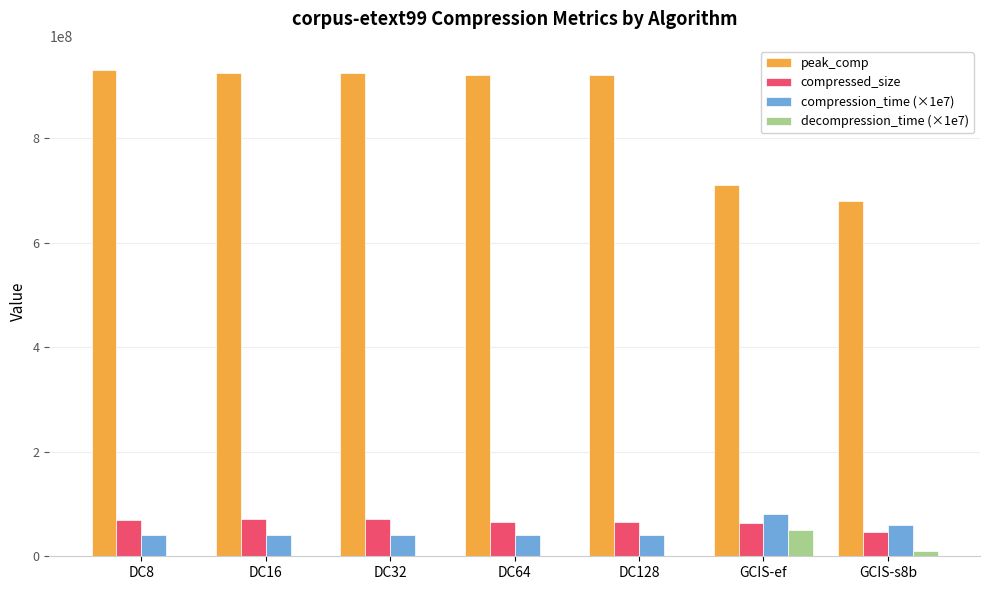

At which label is peak_comp closest to 804193358?

GCIS-ef